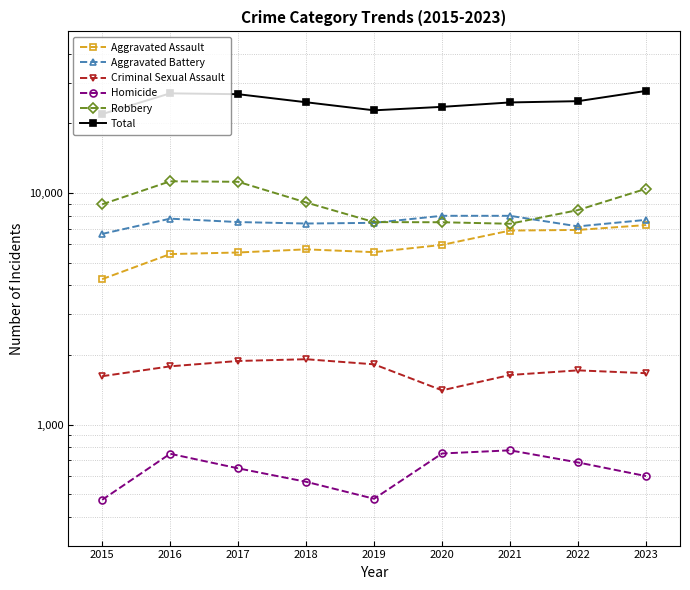

What are all the series names shown in the legend?

Aggravated Assault, Aggravated Battery, Criminal Sexual Assault, Homicide, Robbery, Total